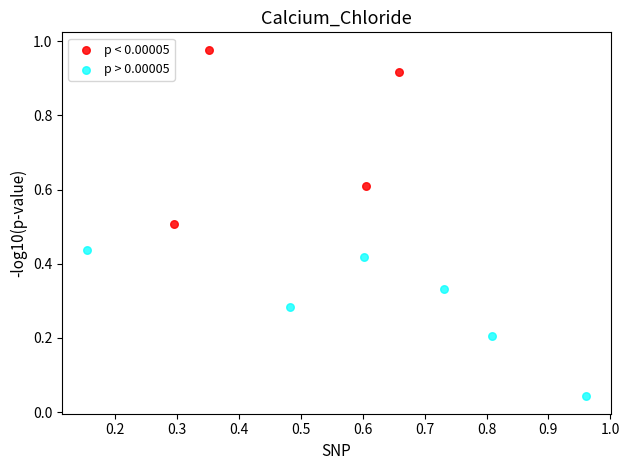

Which series reaches the maximum Y coordinate?

p < 0.00005